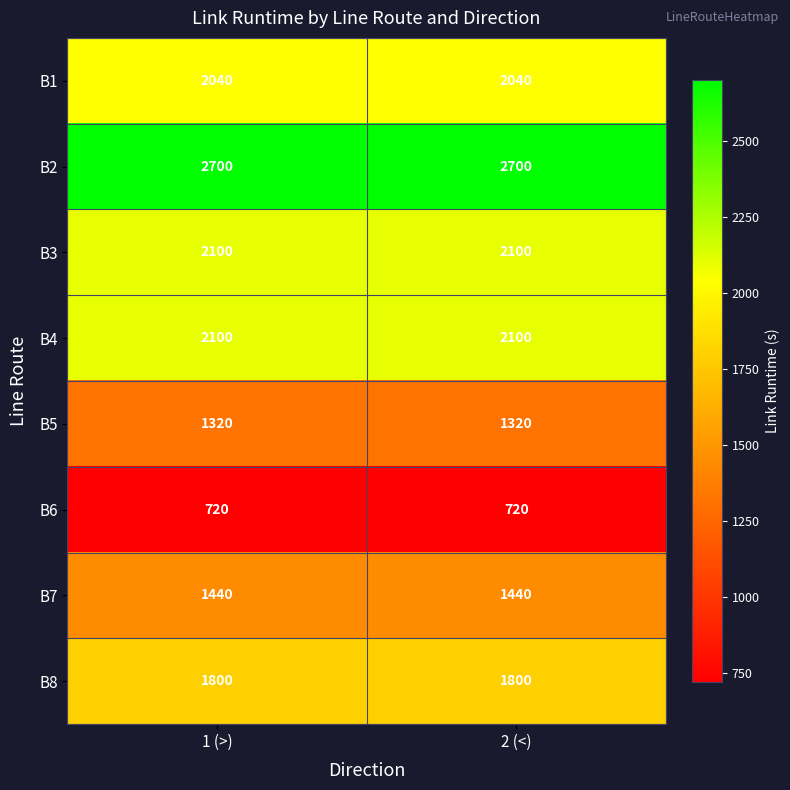

What is the sum of the B1 values at 1 (>) and 2 (<)?

4080